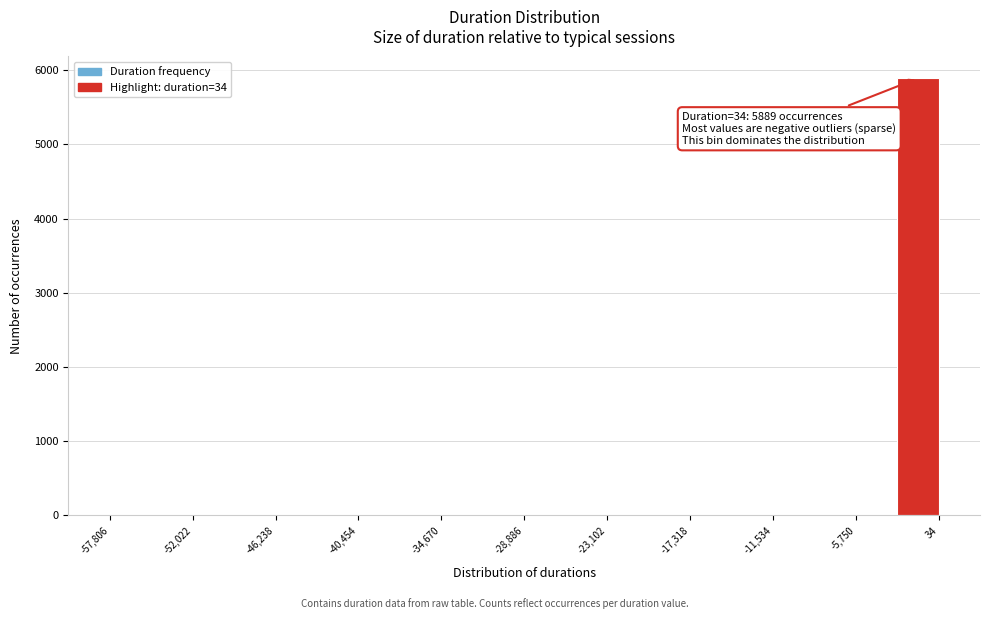

Read against the x-axis, roughly where is the centre of the tallest bar?

-1000